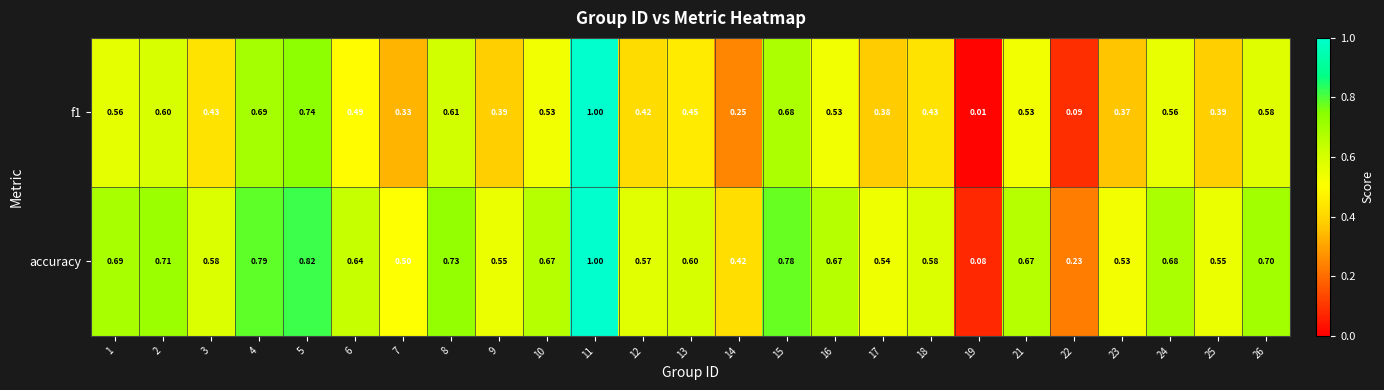

Count the number of data series in this chart.

2